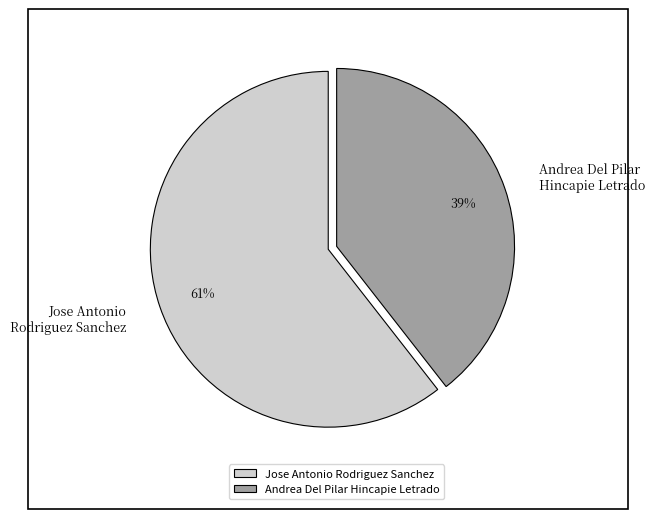

To the nearest percent, what is the combined percentage of Jose Antonio Rodriguez Sanchez and Andrea Del Pilar Hincapie Letrado?

100%